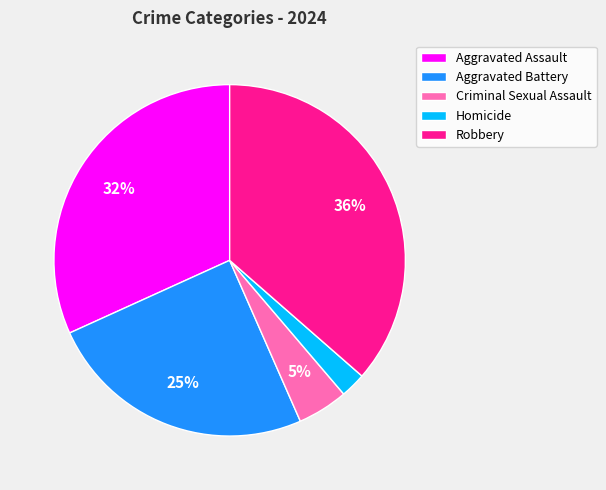

Between Homicide and Aggravated Battery, which is larger?

Aggravated Battery